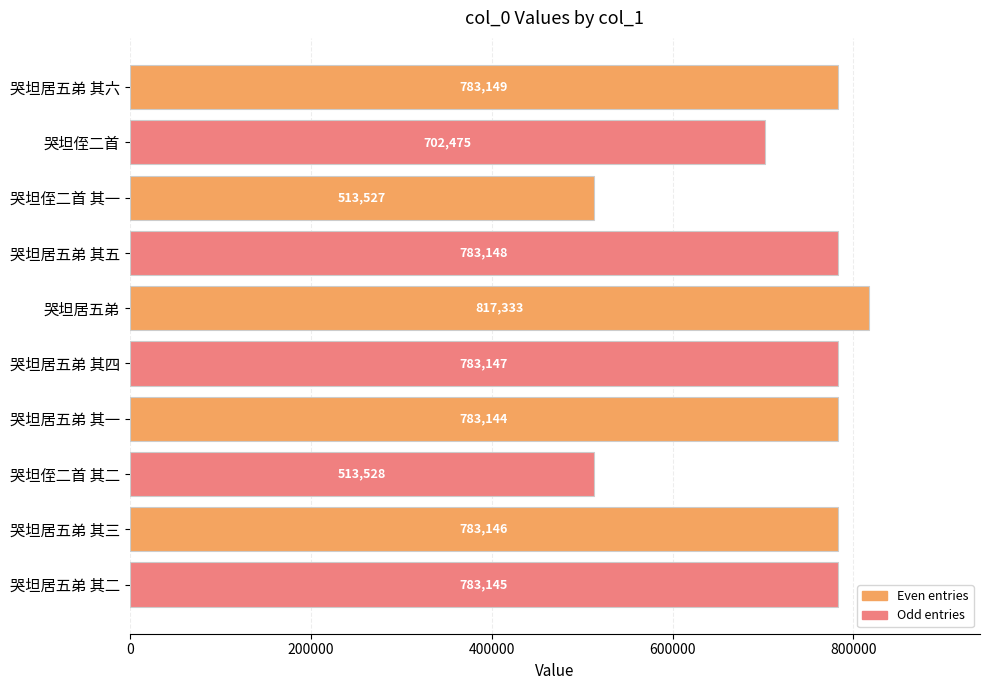

At which category does the chart reach its minimum across all series?

哭坦侄二首 其一